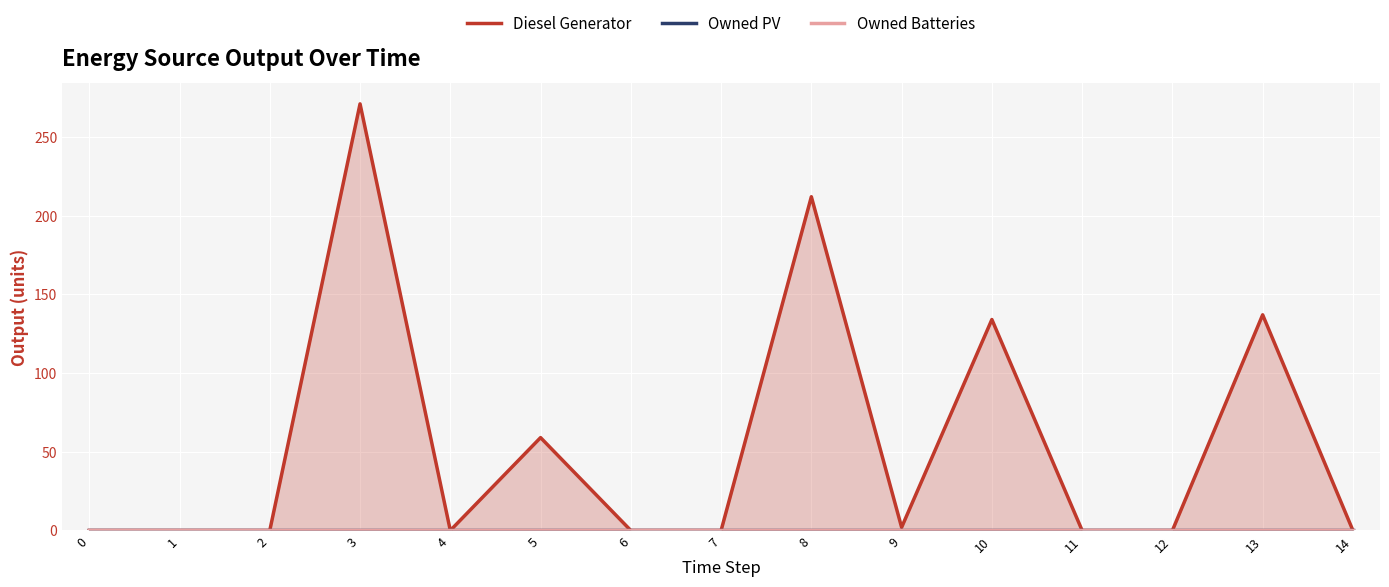

Is it true that Owned PV equals 0 at 9?

True